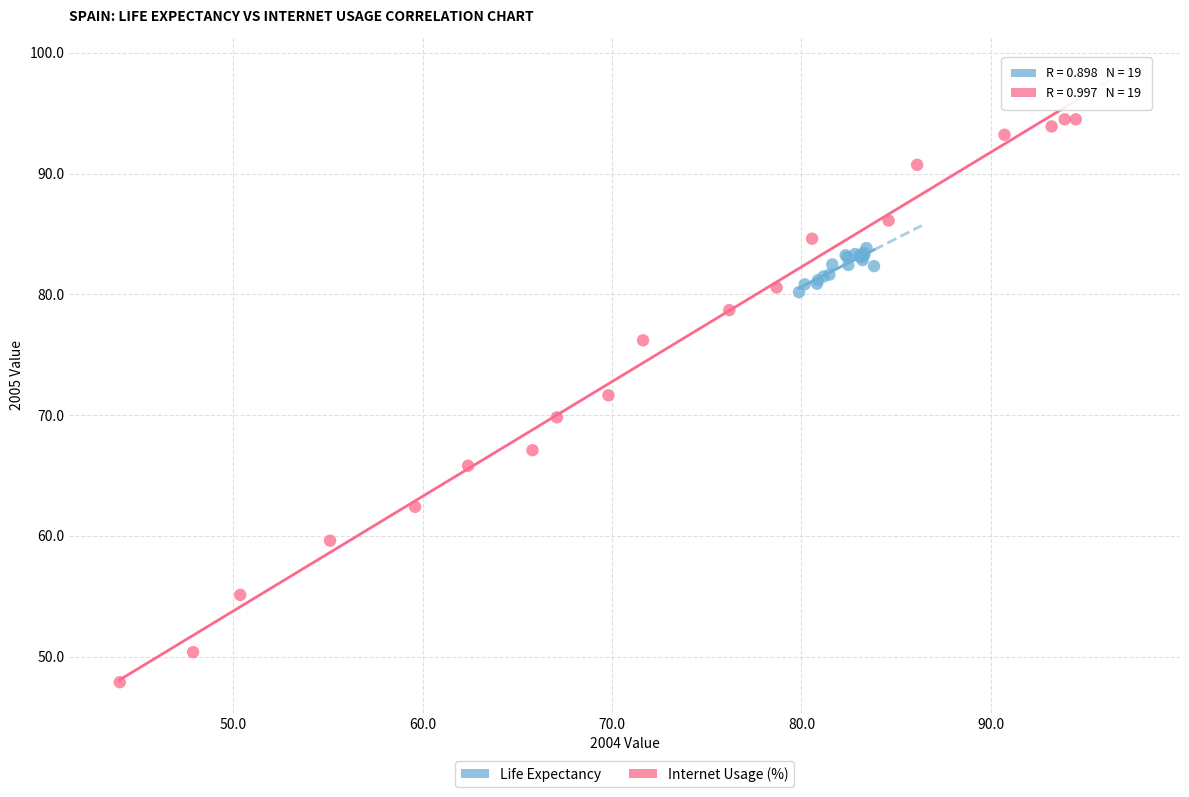

Which series reaches the minimum Y coordinate?

Internet Usage (%)